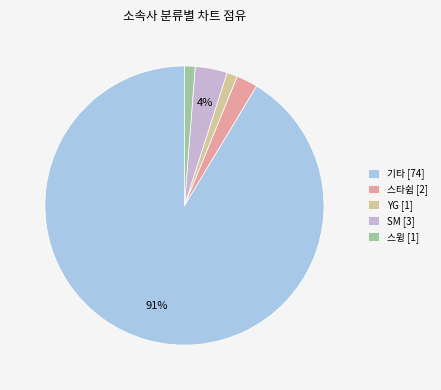

Count the number of slices in the pie.

5